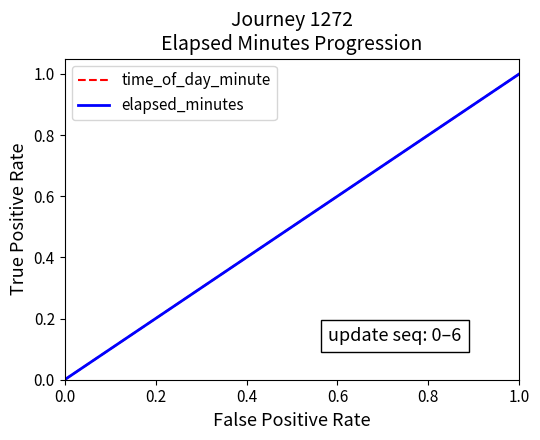

What is the value of the 7th point from the left?

1.0